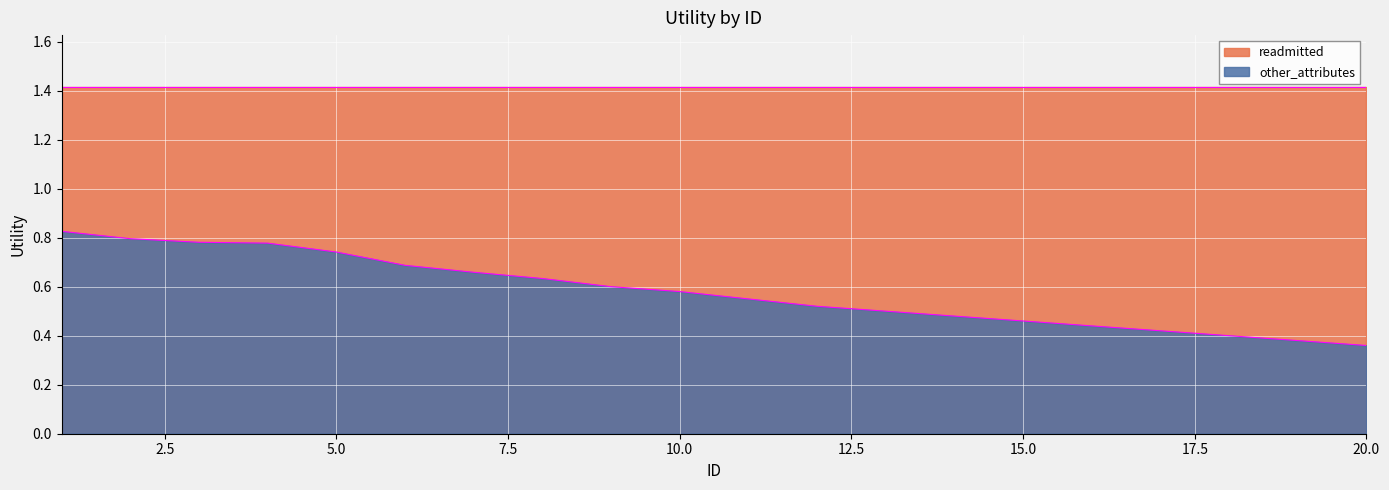

What is the value of the 9th point from the left?

0.6